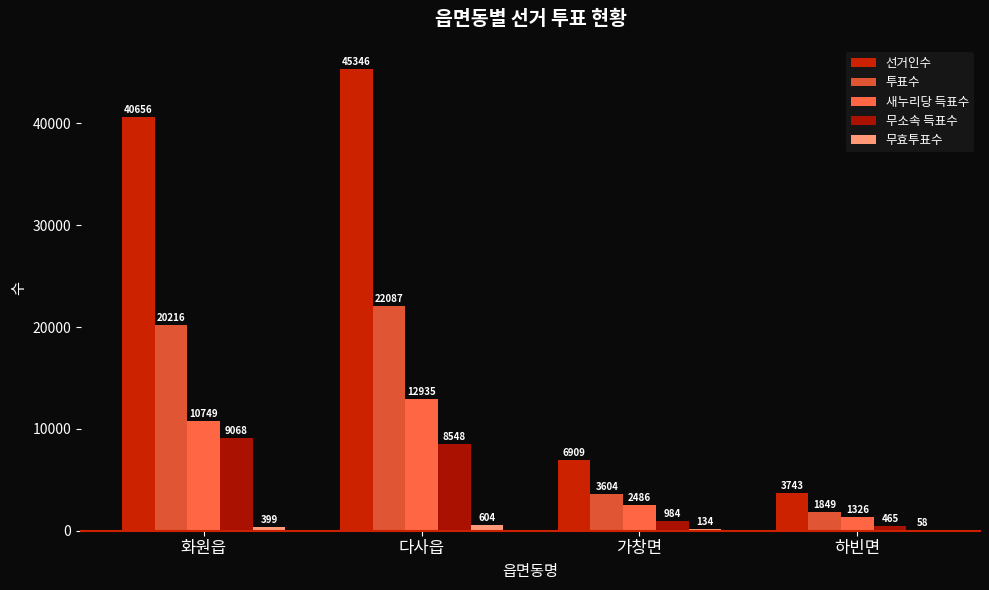

Which series has the widest spread of values?

선거인수